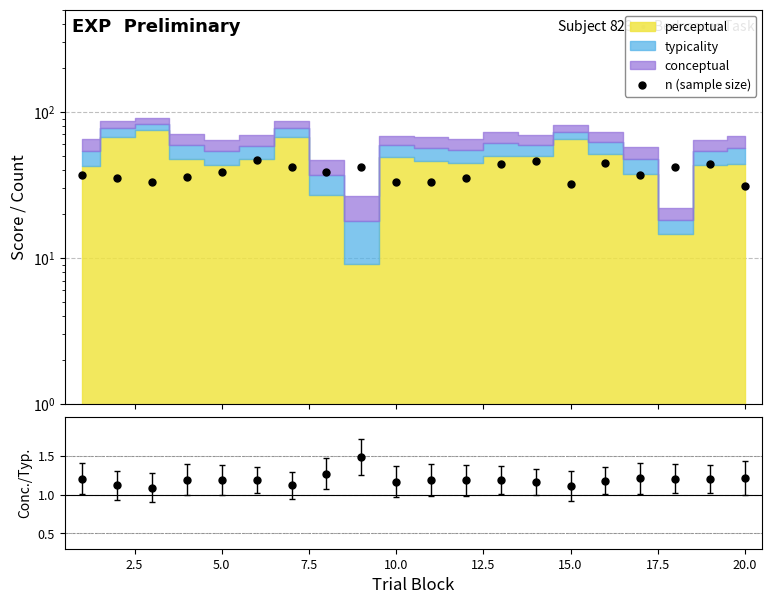

Is this an area chart (filled region under the line)?

No